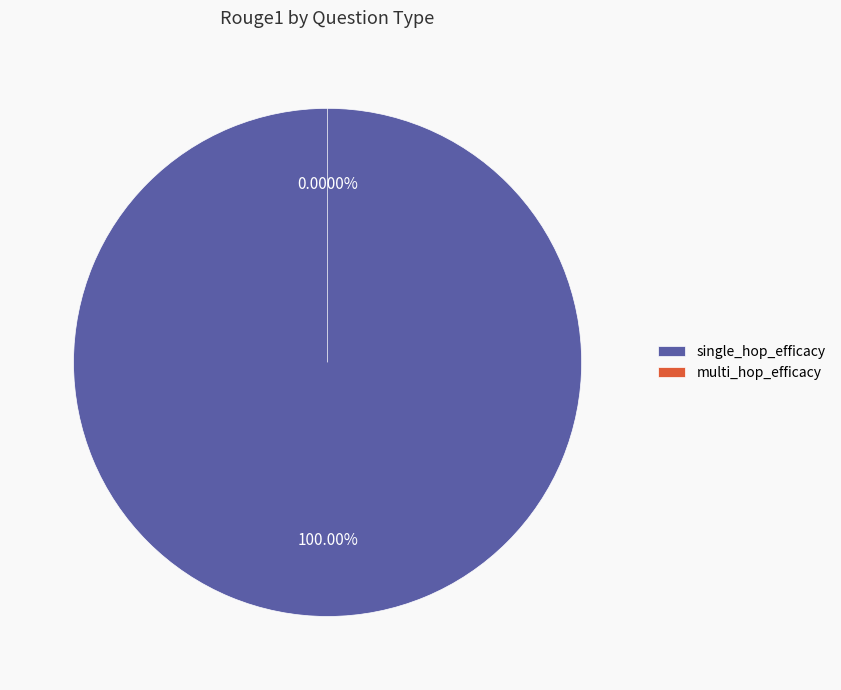

Is it true that multi_hop_efficacy is 1% of the pie?

False